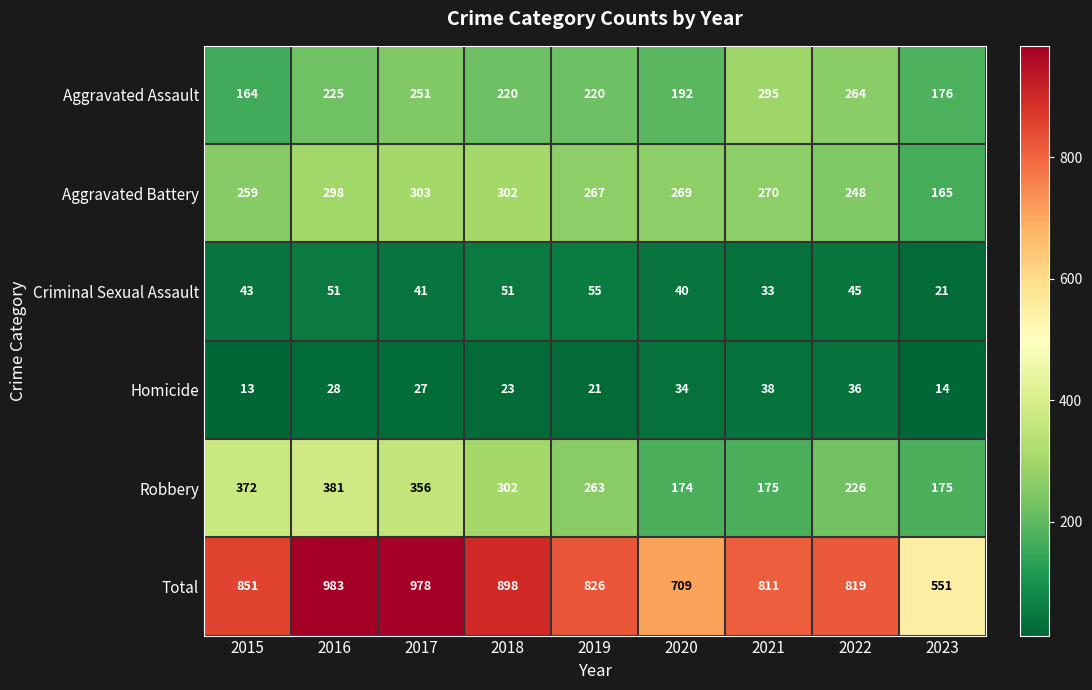

How many categories are shown in the chart?

9